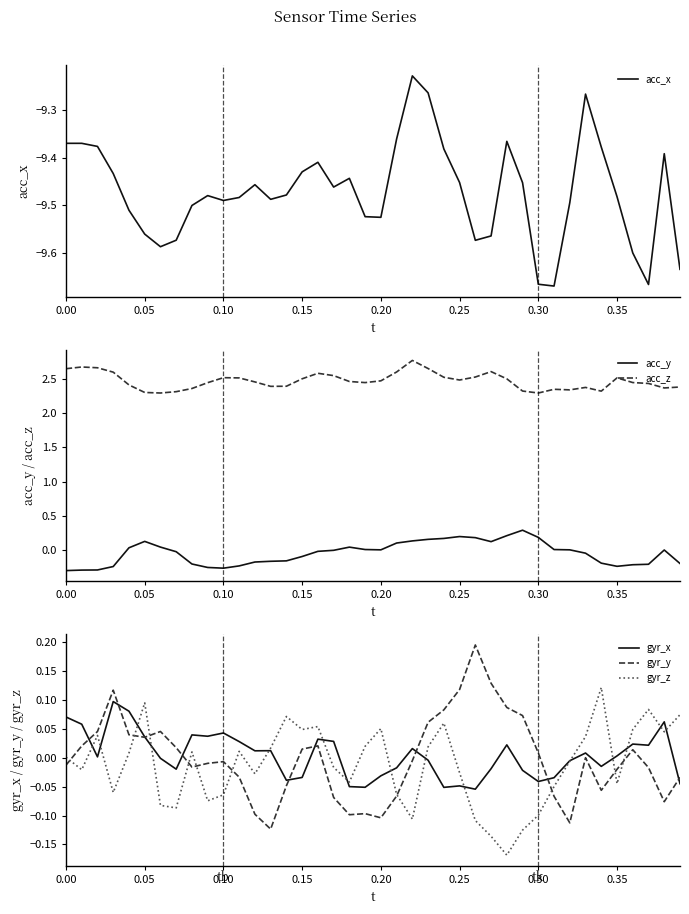

Reading left to right, list all the values displayed in this chart.

acc_x: -9.4	-9.4	-9.4	-9.4	-9.5	-9.6	-9.6	-9.6	-9.5	-9.5	-9.5	-9.5	-9.5	-9.5	-9.5	-9.4	-9.4	-9.5	-9.4	-9.5	-9.5	-9.4	-9.2	-9.3	-9.4	-9.5	-9.6	-9.6	-9.4	-9.5	-9.7	-9.7	-9.5	-9.3	-9.4	-9.5	-9.6	-9.7	-9.4	-9.6
acc_y: -0.3	-0.3	-0.3	-0.2	0.0	0.1	0.0	-0.0	-0.2	-0.2	-0.3	-0.2	-0.2	-0.2	-0.2	-0.1	-0.0	0.0	0.0	0.0	0.0	0.1	0.1	0.2	0.2	0.2	0.2	0.1	0.2	0.3	0.2	0.0	0.0	-0.0	-0.2	-0.2	-0.2	-0.2	0.0	-0.2
acc_z: 2.6	2.7	2.7	2.6	2.4	2.3	2.3	2.3	2.4	2.4	2.5	2.5	2.5	2.4	2.4	2.5	2.6	2.5	2.5	2.4	2.5	2.6	2.8	2.6	2.5	2.5	2.5	2.6	2.5	2.3	2.3	2.3	2.3	2.4	2.3	2.5	2.4	2.4	2.4	2.4
gyr_x: 0.1	0.1	0.0	0.1	0.1	0.0	-0.0	-0.0	0.0	0.0	0.0	0.0	0.0	0.0	-0.0	-0.0	0.0	0.0	-0.0	-0.1	-0.0	-0.0	0.0	-0.0	-0.1	-0.0	-0.1	-0.0	0.0	-0.0	-0.0	-0.0	-0.0	0.0	-0.0	0.0	0.0	0.0	0.1	-0.0
gyr_y: -0.0	0.0	0.0	0.1	0.0	0.0	0.0	0.0	-0.0	-0.0	-0.0	-0.0	-0.1	-0.1	-0.0	0.0	0.0	-0.1	-0.1	-0.1	-0.1	-0.1	-0.0	0.1	0.1	0.1	0.2	0.1	0.1	0.1	0.0	-0.1	-0.1	0.0	-0.1	-0.0	0.0	-0.0	-0.1	-0.0
gyr_z: 0.0	-0.0	0.0	-0.1	0.0	0.1	-0.1	-0.1	0.0	-0.1	-0.1	0.0	-0.0	0.0	0.1	0.0	0.1	-0.0	-0.0	0.0	0.1	-0.1	-0.1	0.0	0.1	-0.0	-0.1	-0.1	-0.2	-0.1	-0.1	-0.0	-0.0	0.0	0.1	-0.0	0.0	0.1	0.0	0.1